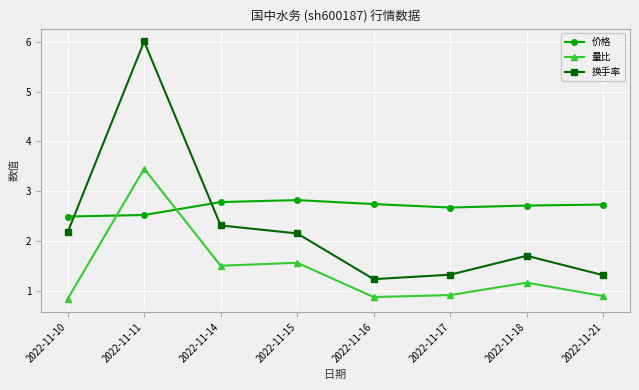

How many values in the 量比 series are below 1?

4